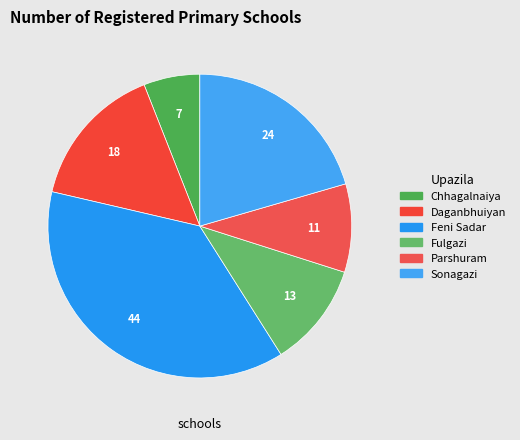

To the nearest percent, what is the combined percentage of Fulgazi and Parshuram?

21%